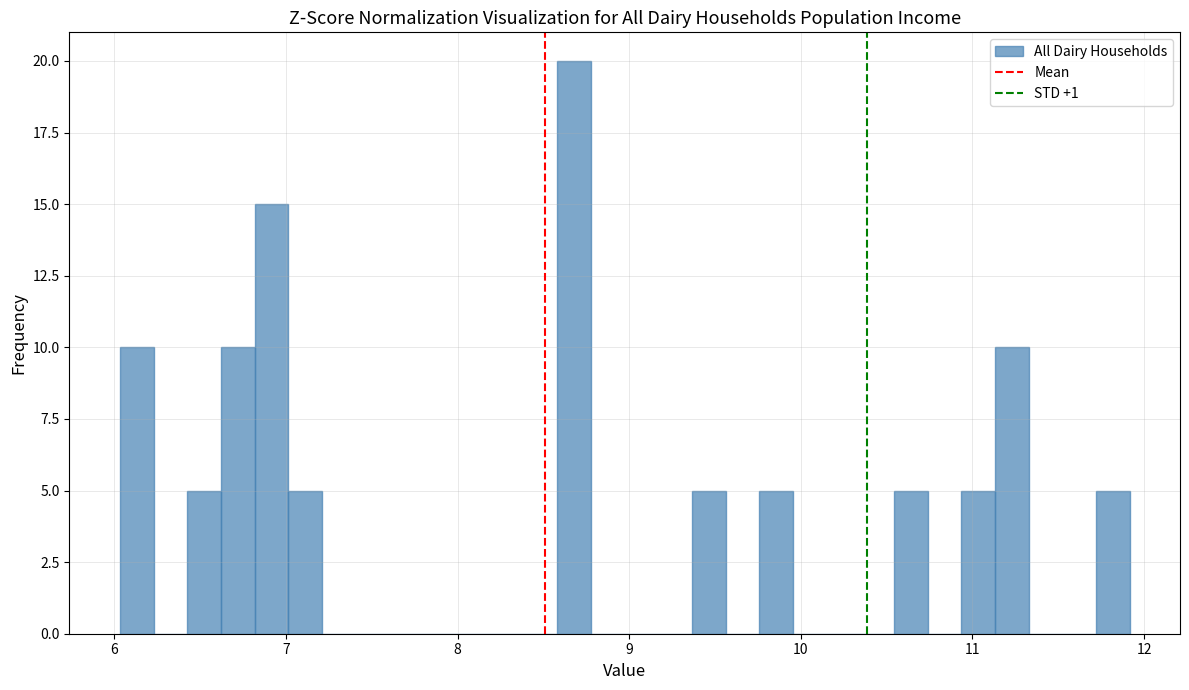

Around what value on the x-axis is the tallest bar? Give the approximate position of its centre, as read against the axis.

8.7